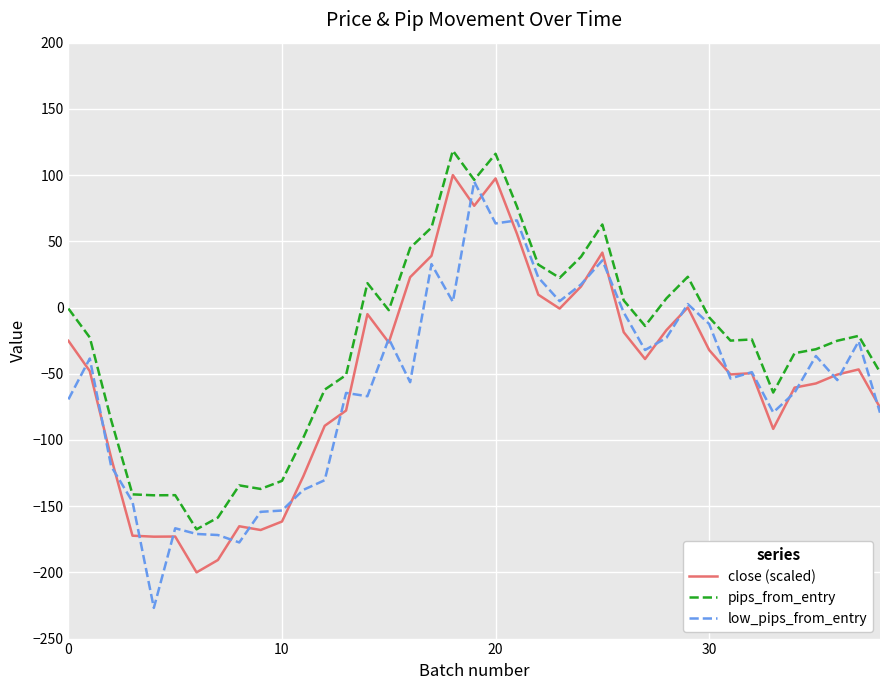

Count the number of data series in this chart.

3